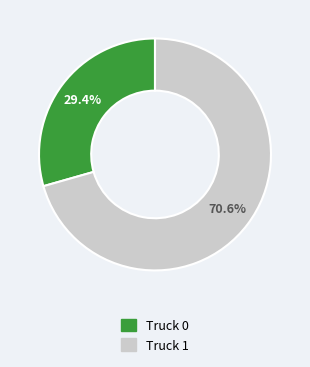

Rank the categories by value from highest to lowest.

Truck 1, Truck 0